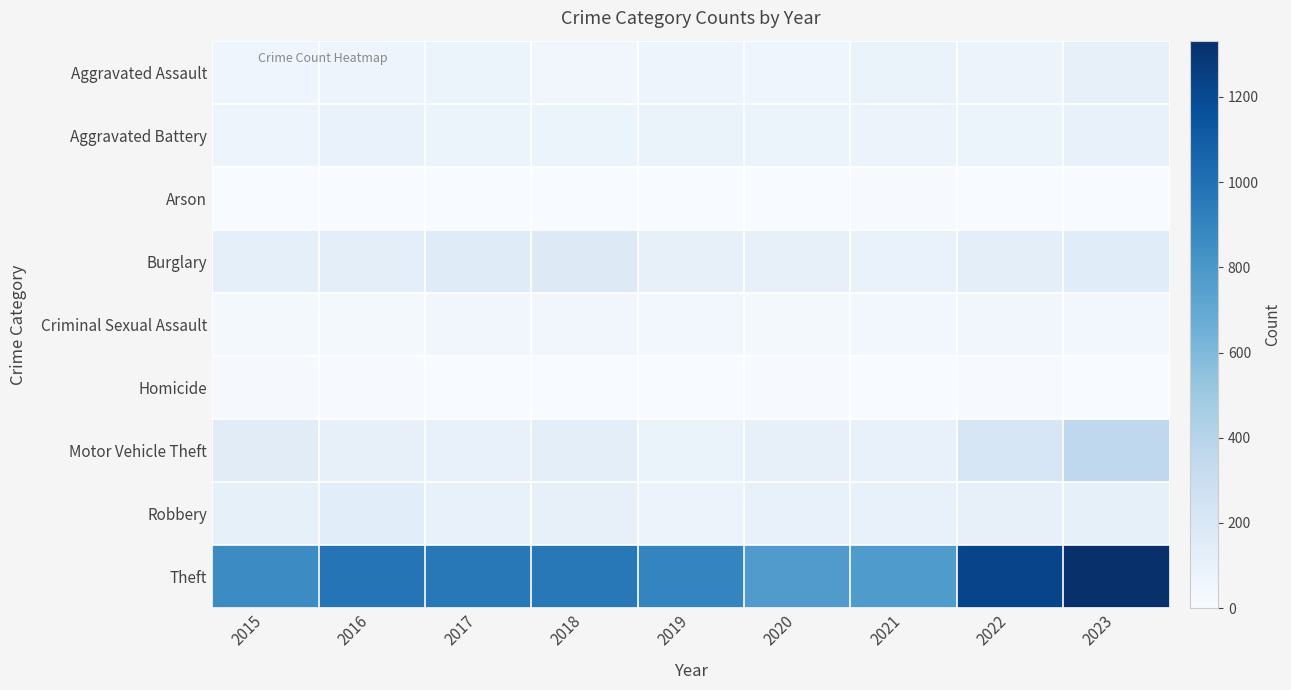

Reading left to right, what are all the values shown in this chart?

Aggravated Assault: 2015=54	2016=64	2017=71	2018=43	2019=65	2020=56	2021=85	2022=76	2023=106
Aggravated Battery: 2015=63	2016=92	2017=80	2018=69	2019=88	2020=82	2021=73	2022=69	2023=101
Arson: 2015=2	2016=2	2017=1	2018=3	2019=2	2020=4	2021=8	2022=4	2023=2
Burglary: 2015=120	2016=135	2017=161	2018=173	2019=108	2020=109	2021=93	2022=129	2023=151
Criminal Sexual Assault: 2015=28	2016=28	2017=43	2018=43	2019=35	2020=26	2021=36	2022=43	2023=35
Homicide: 2015=12	2016=8	2017=5	2018=2	2019=0	2020=6	2021=2	2022=9	2023=3
Motor Vehicle Theft: 2015=148	2016=108	2017=101	2018=126	2019=84	2020=105	2021=96	2022=214	2023=359
Robbery: 2015=113	2016=143	2017=102	2018=105	2019=74	2020=102	2021=102	2022=105	2023=111
Theft: 2015=861	2016=979	2017=961	2018=961	2019=896	2020=772	2021=776	2022=1225	2023=1332